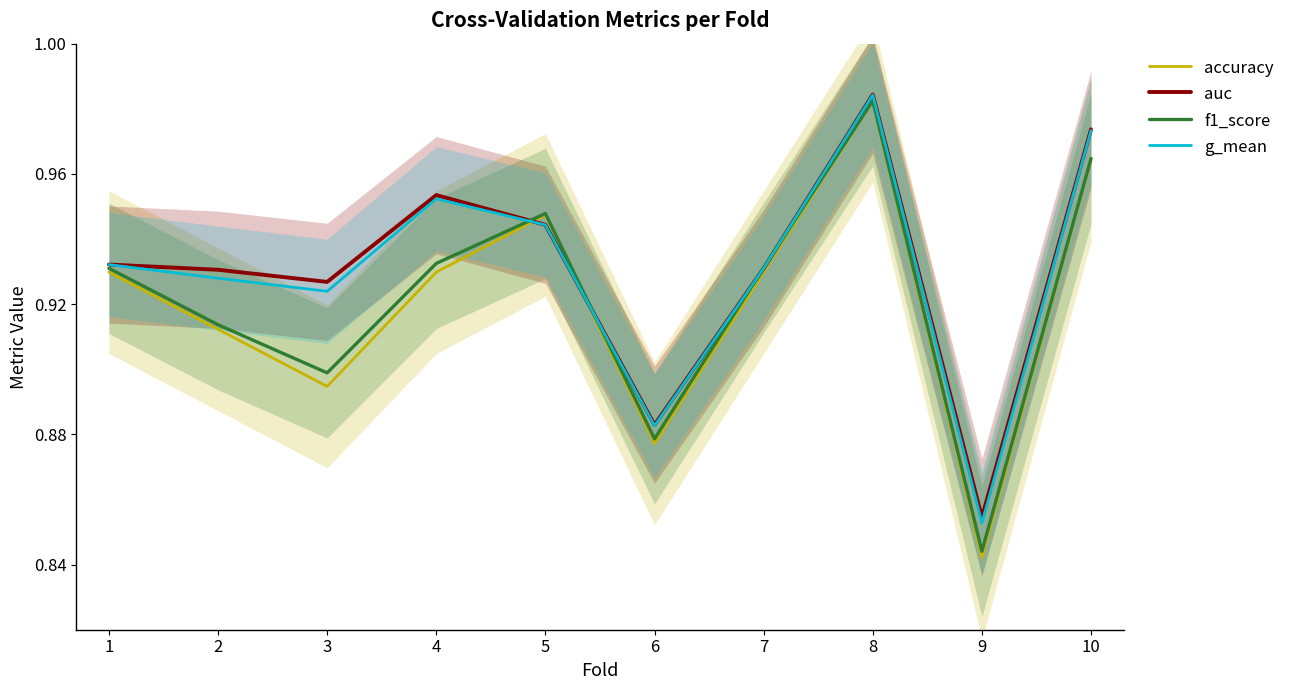

Reading left to right, list all the values displayed in this chart.

accuracy: 1=0.9	2=0.9	3=0.9	4=0.9	5=0.9	6=0.9	7=0.9	8=1.0	9=0.8	10=1.0
auc: 1=0.9	2=0.9	3=0.9	4=1.0	5=0.9	6=0.9	7=0.9	8=1.0	9=0.9	10=1.0
f1_score: 1=0.9	2=0.9	3=0.9	4=0.9	5=0.9	6=0.9	7=0.9	8=1.0	9=0.8	10=1.0
g_mean: 1=0.9	2=0.9	3=0.9	4=1.0	5=0.9	6=0.9	7=0.9	8=1.0	9=0.9	10=1.0